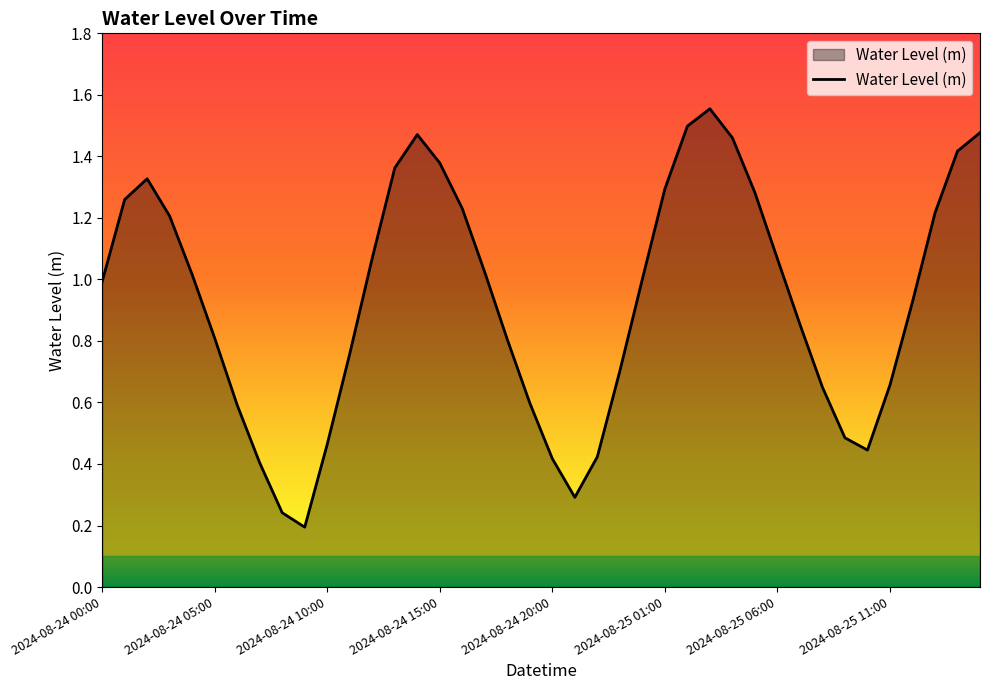

At which category does the data reach its first local valley?

9